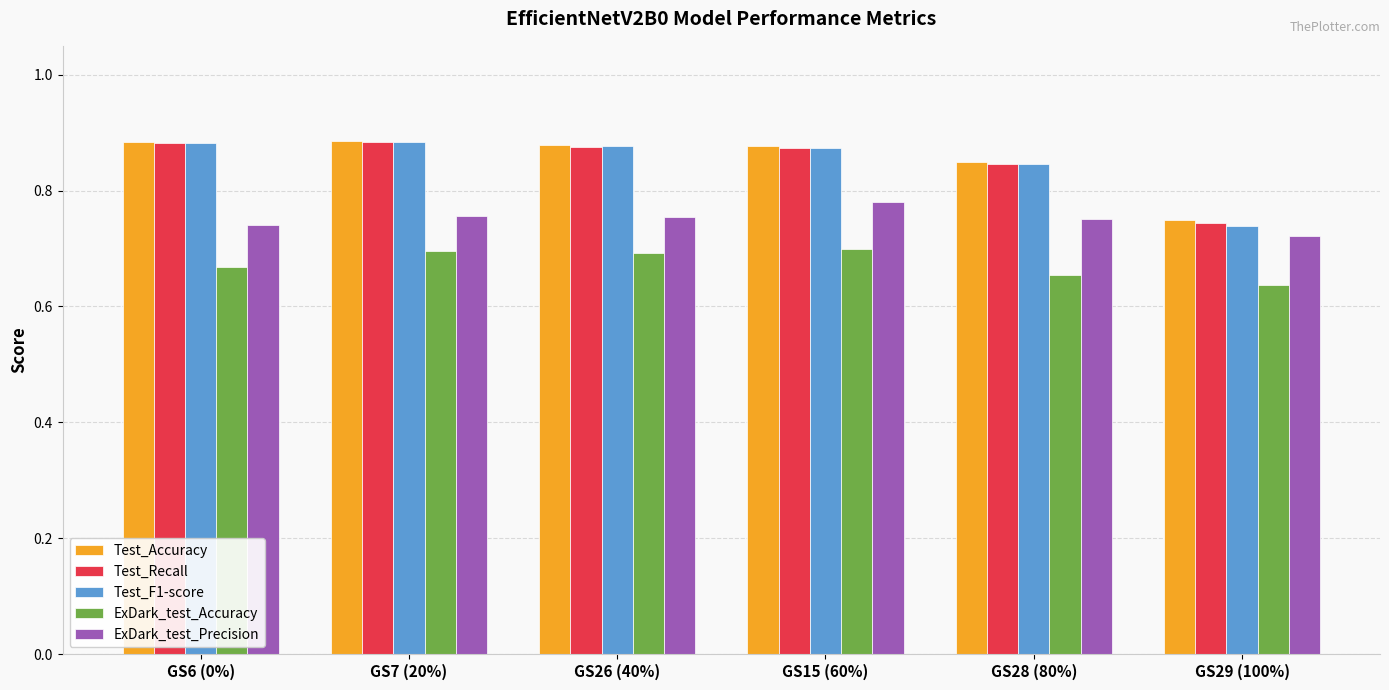

How many series are shown in this chart?

5